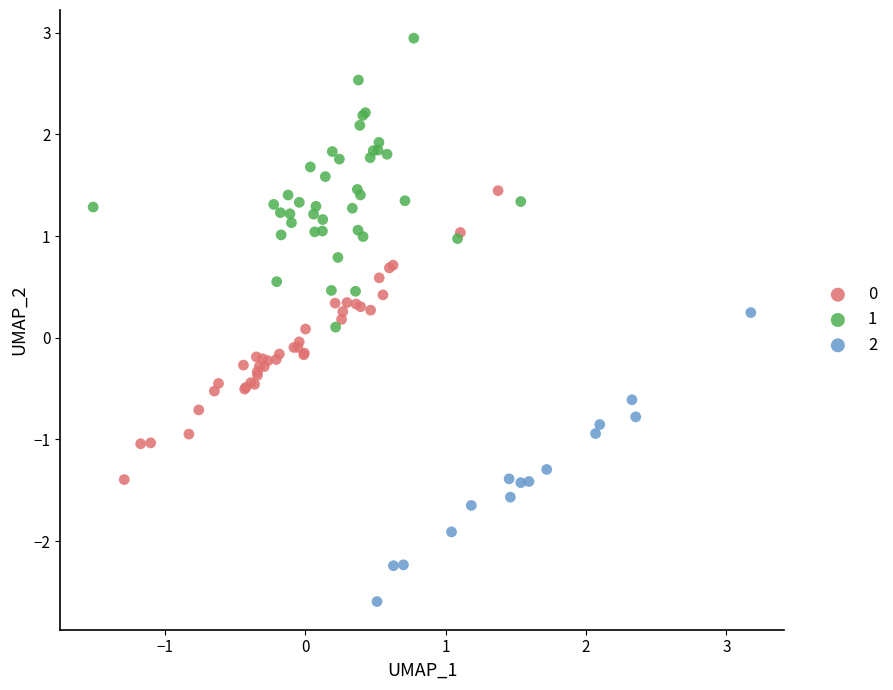

Which series contains the lowest Y value?

2